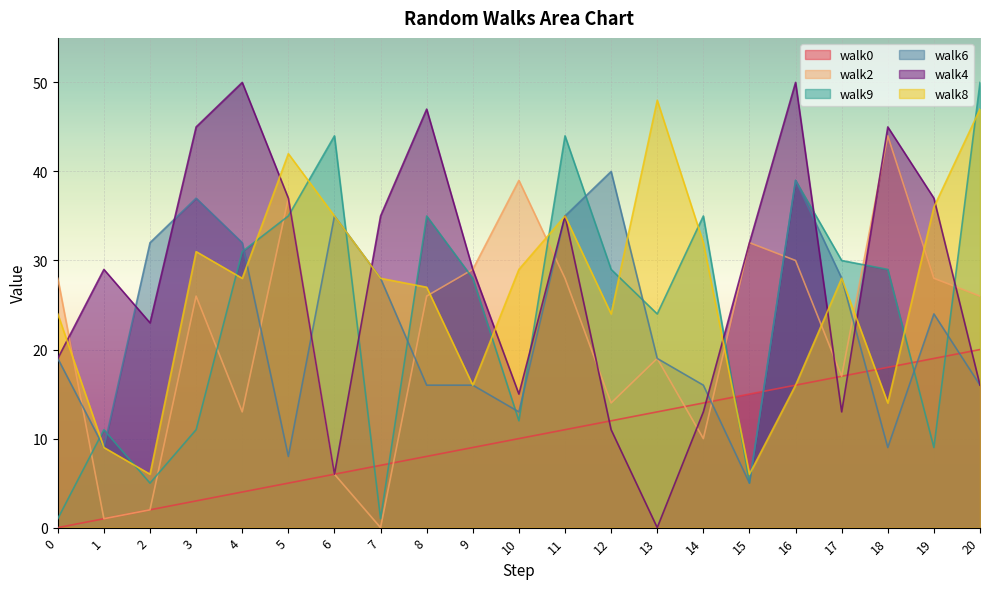

What is the value of the walk9 point at the 2nd from the left?

11